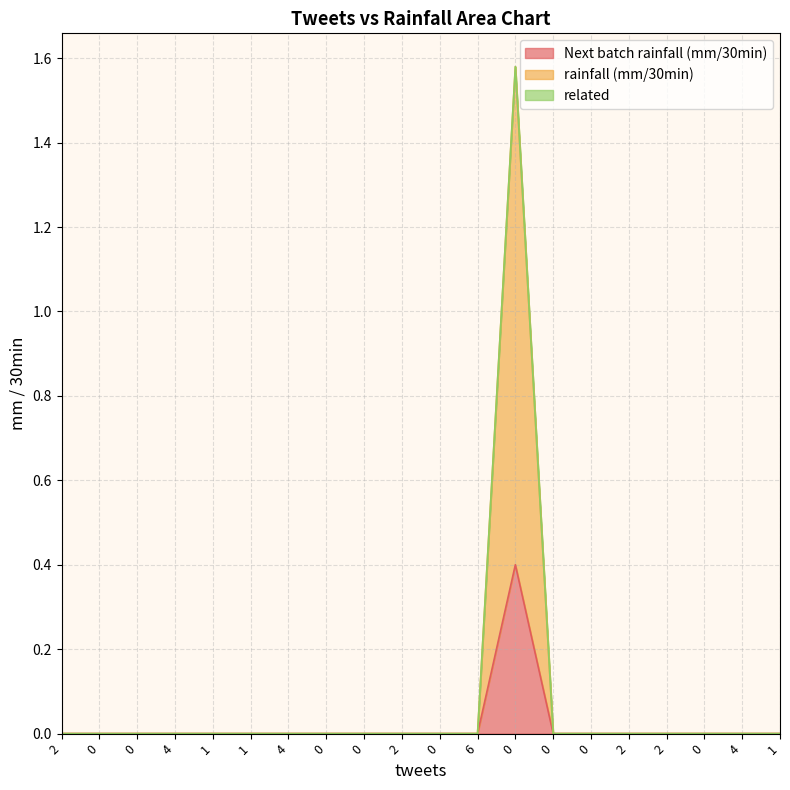

Which label corresponds to the smallest value in the chart?

2